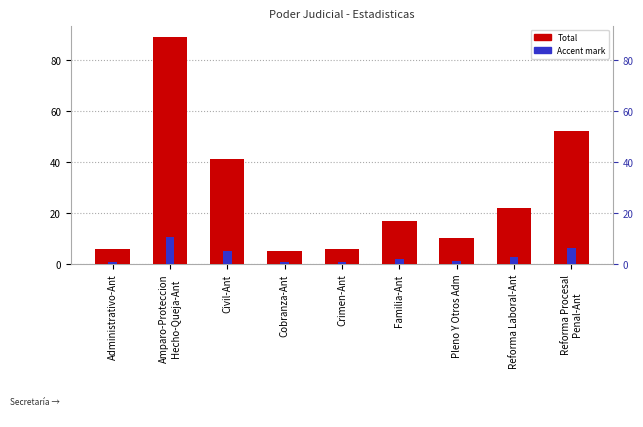

Is it true that Total equals 10.0 at Crimen-Ant?

False